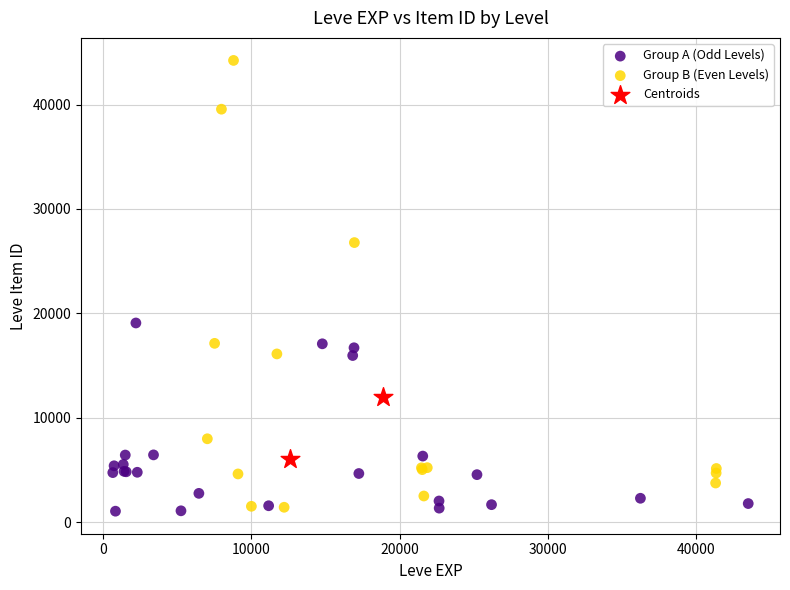

Which series has the widest spread of Y values?

Group B (Even Levels)